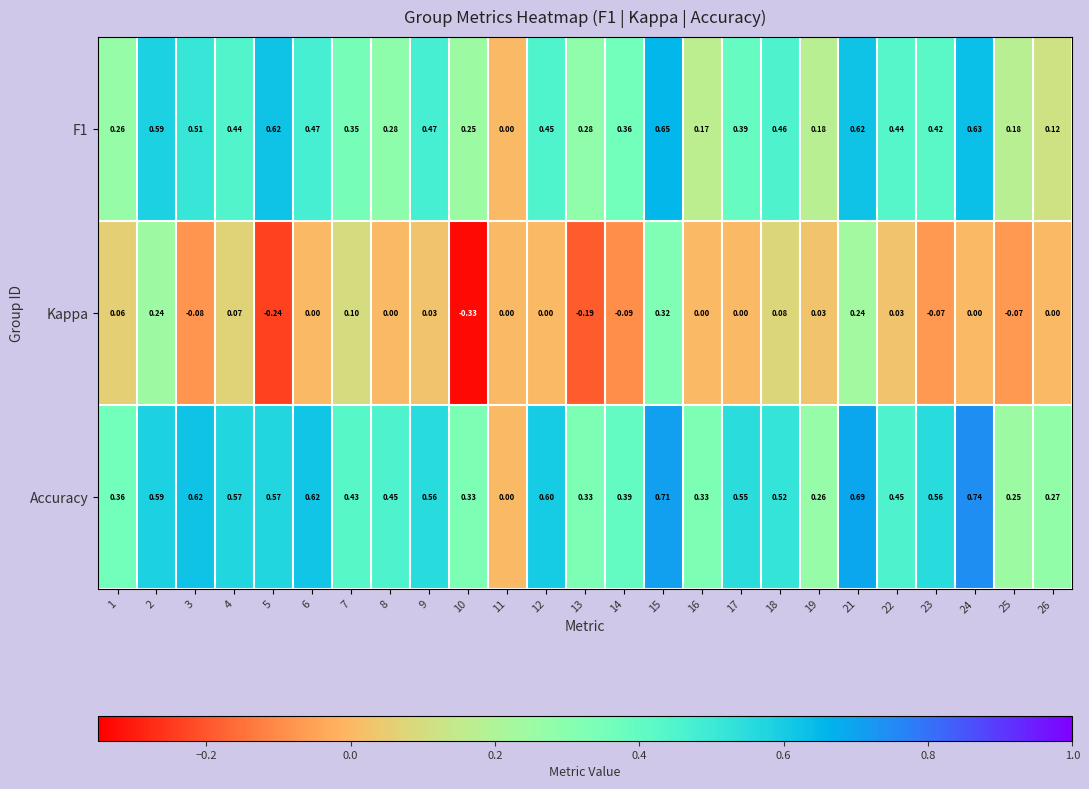

At 19, list the series in order from smallest to largest.

Kappa, F1, Accuracy